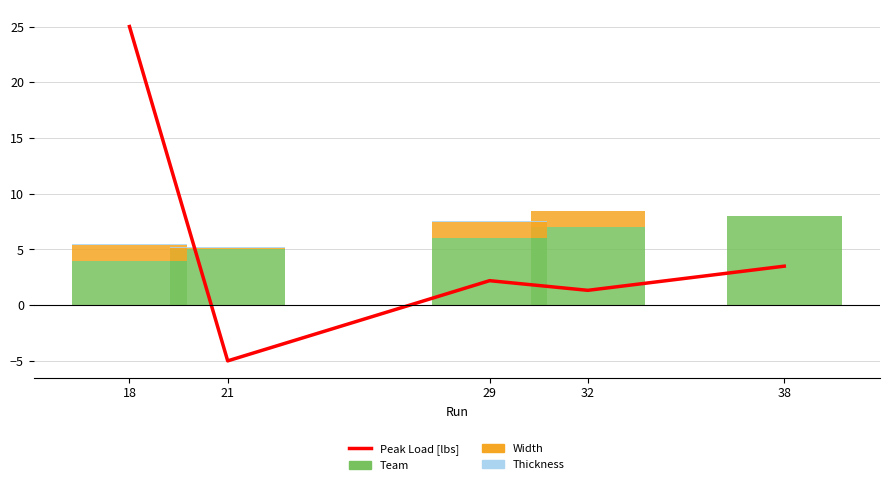

At which category is the sum across all series the highest?

18